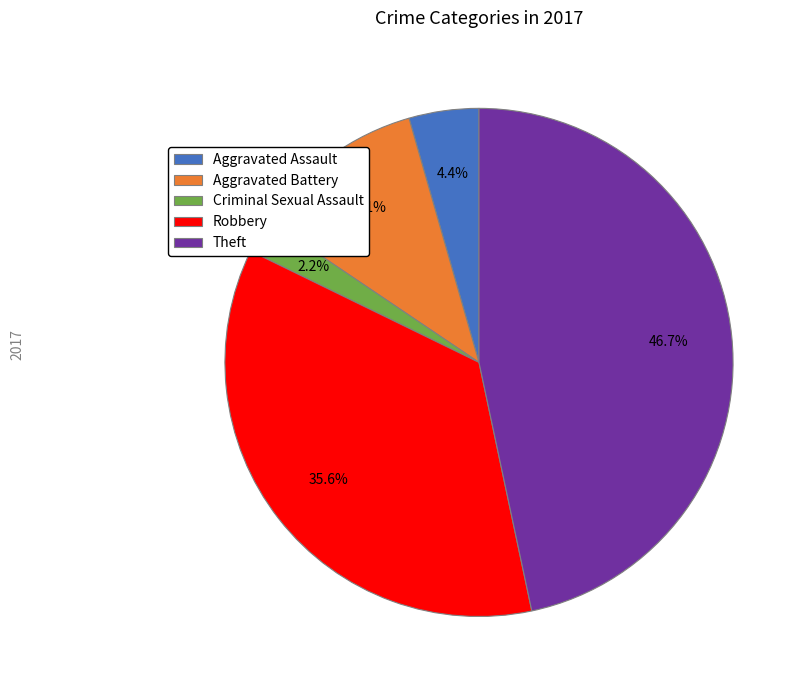

Rank the categories by value from highest to lowest.

Theft, Robbery, Aggravated Battery, Aggravated Assault, Criminal Sexual Assault